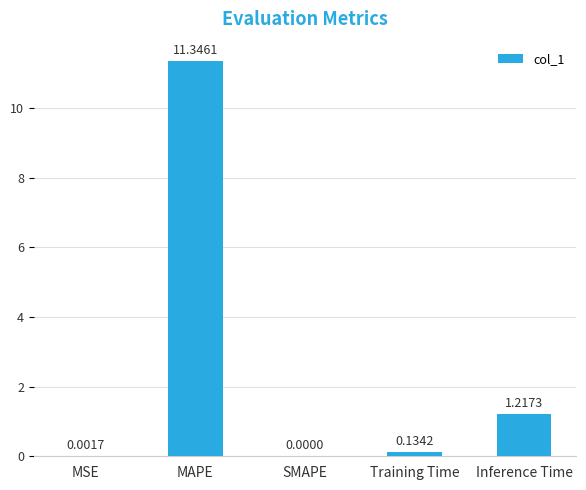

Which has a higher value, Training Time or MSE?

Training Time